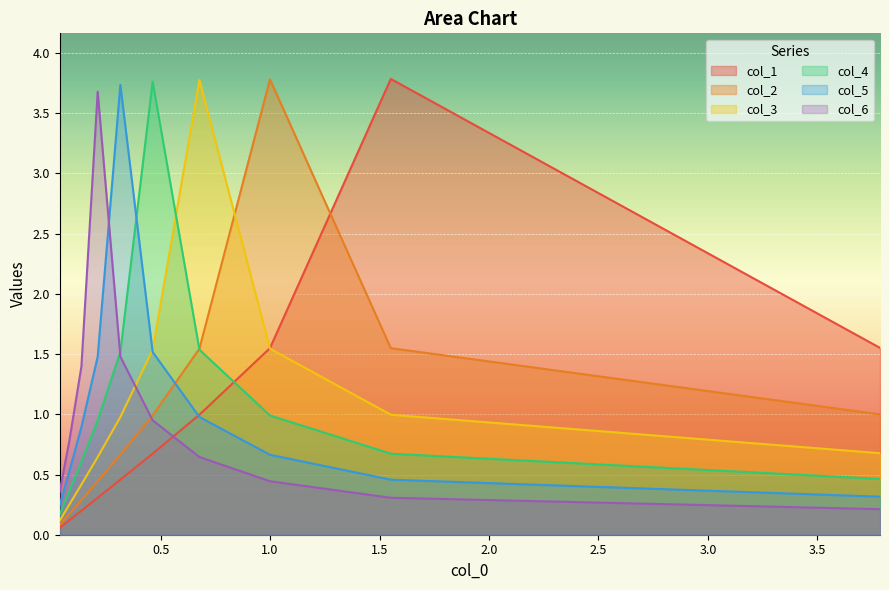

The col_6 series shows 0.5 at 4.0. True or false?

False